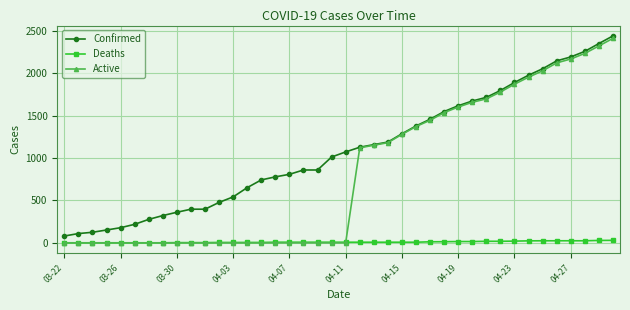

What is the greatest value displayed?

2438